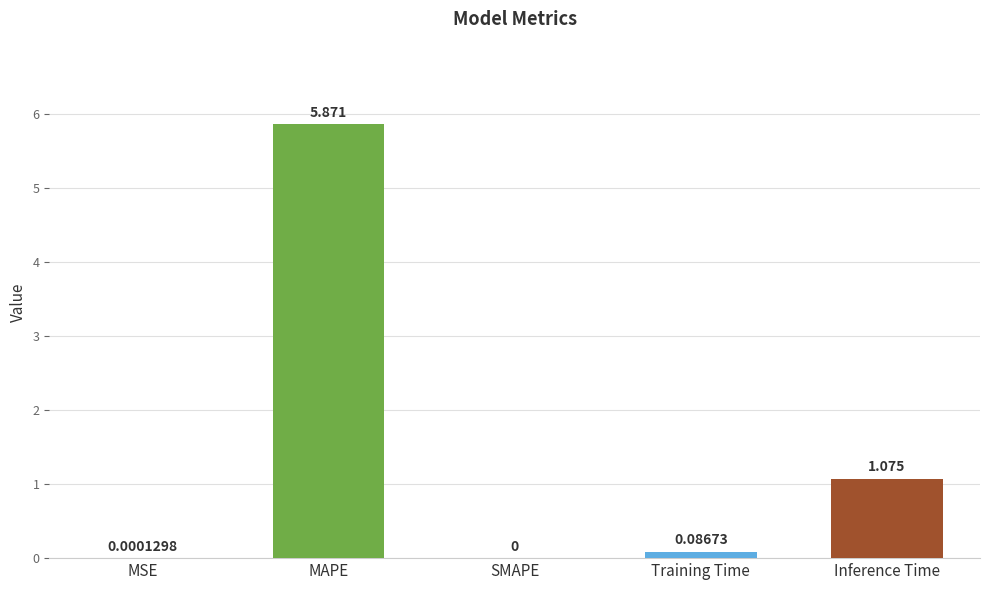

The chart shows a value of 1.5 at Inference Time. True or false?

False